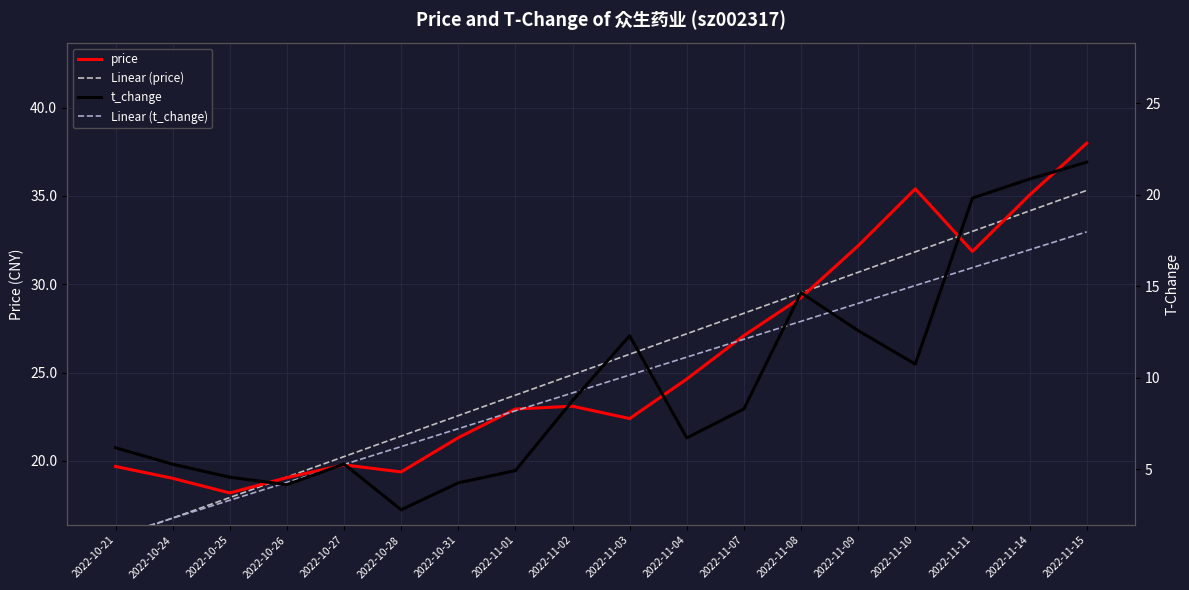

What is the difference between the maximum and minimum values in the t_change series?

19.0